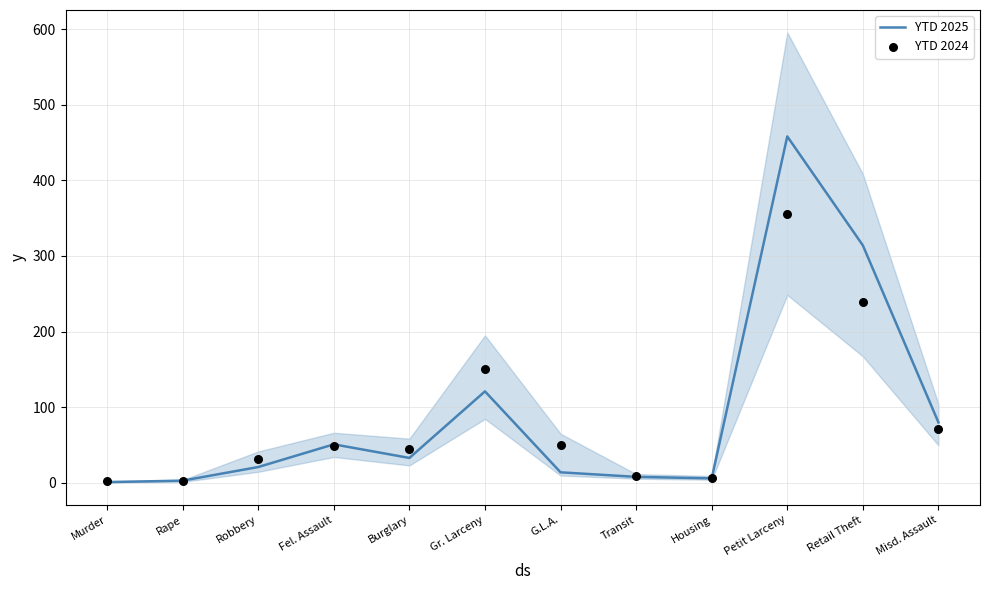

At which category is the sum across all series the highest?

Petit Larceny